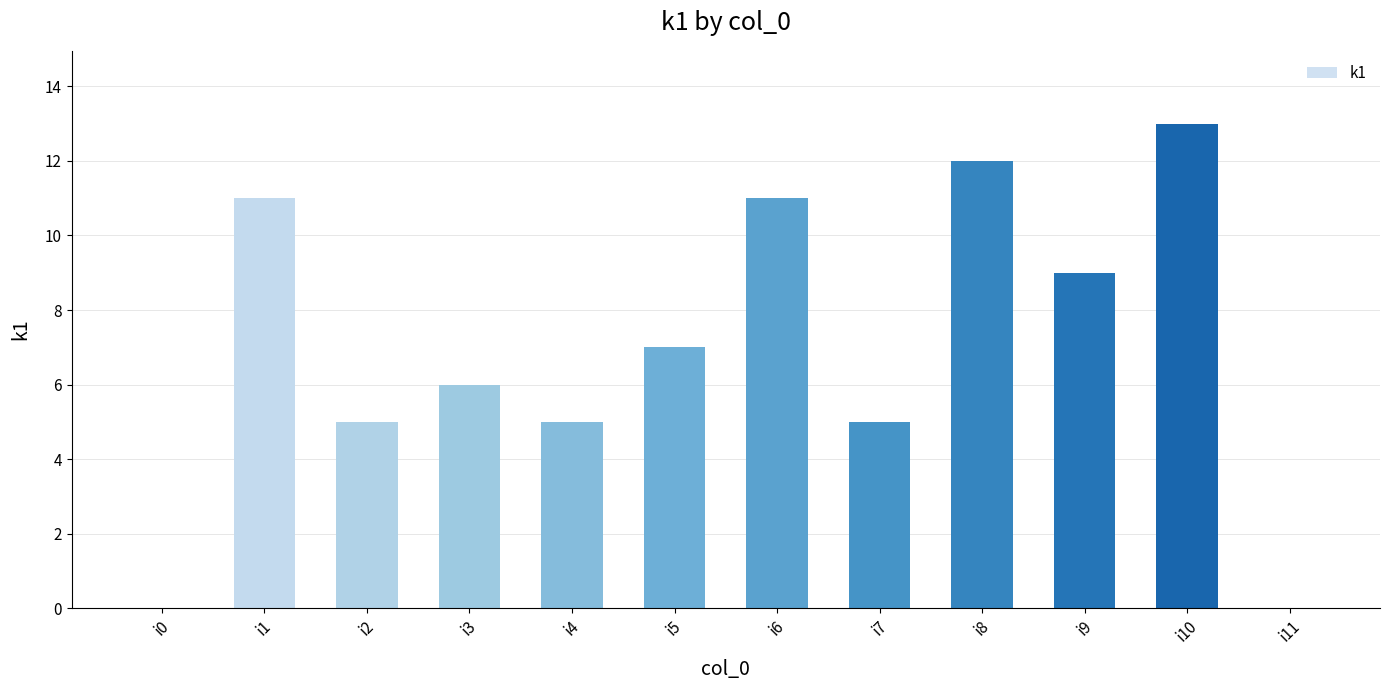

What is the difference between the values at i10 and i11?

13